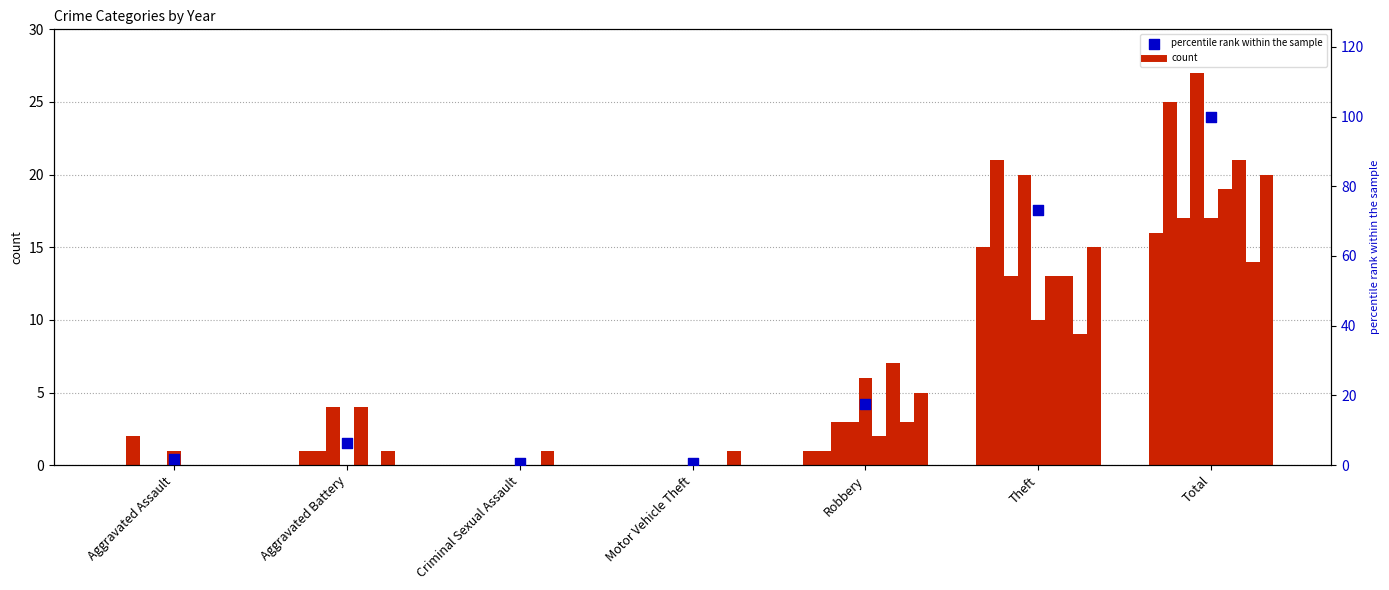

Approximately how many times larger is the value at Theft compared to Robbery?

4.2